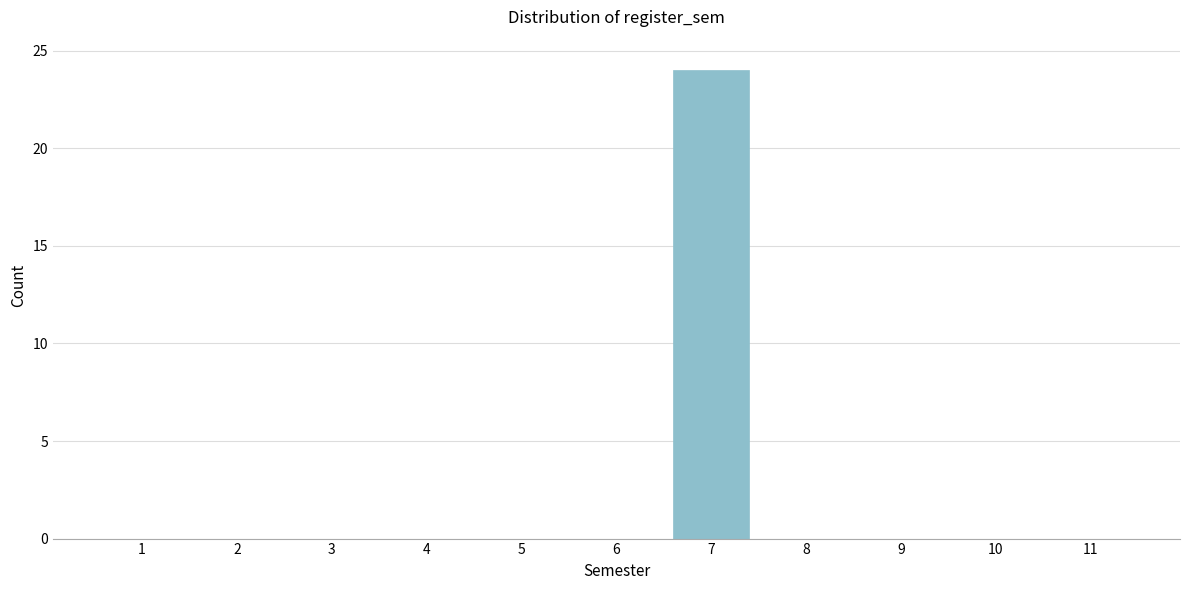

Reading left to right, what are all the values shown in this chart?

1=0	2=0	3=0	4=0	5=0	6=0	7=24	8=0	9=0	10=0	11=0